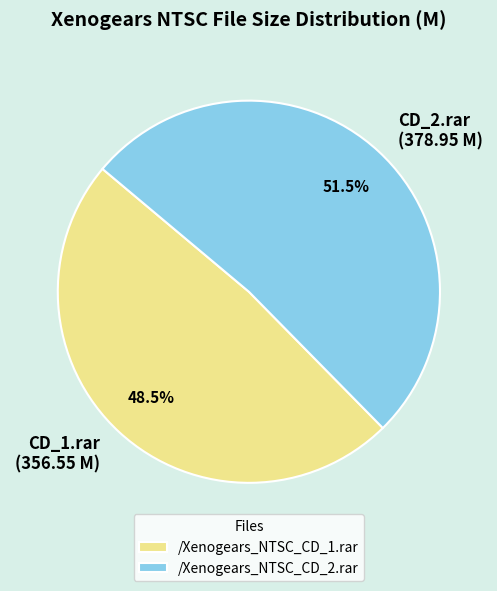

Which category has the smallest portion of the pie?

/Xenogears_NTSC_CD_1.rar